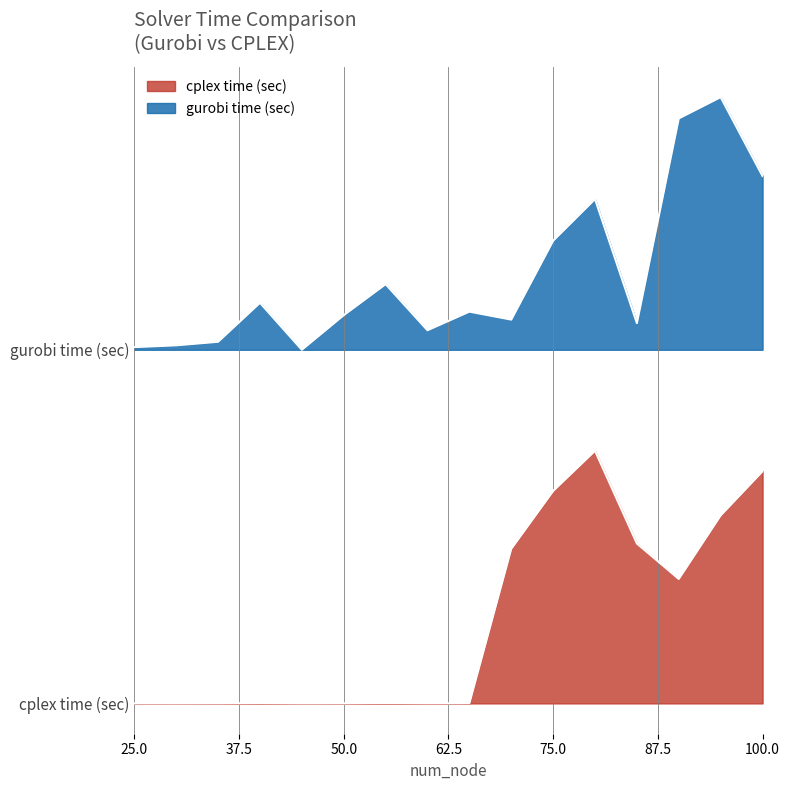

Between 65 and 70, which series saw the biggest shift?

cplex time (sec)